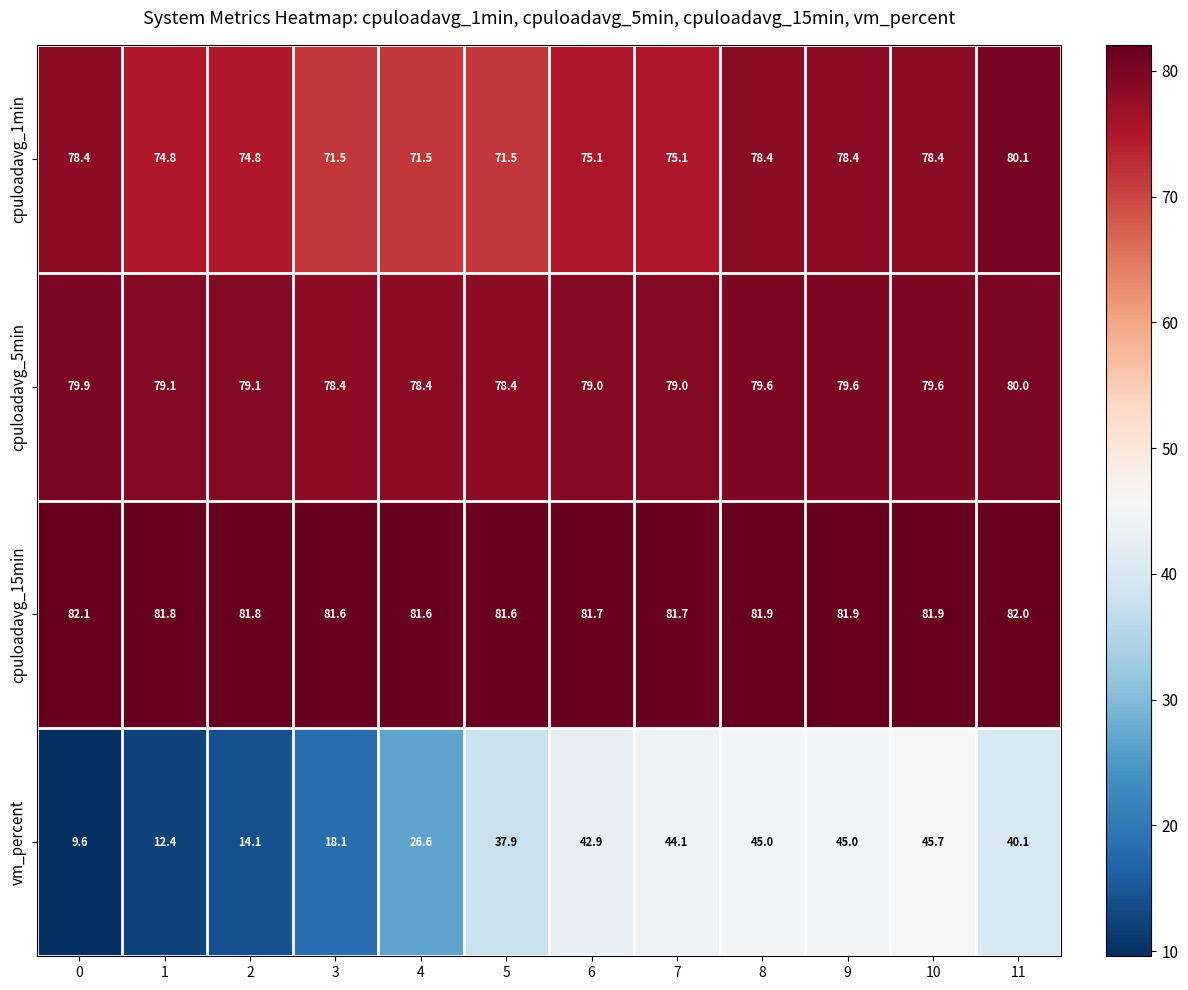

What is the total value across all series at 5?

269.4